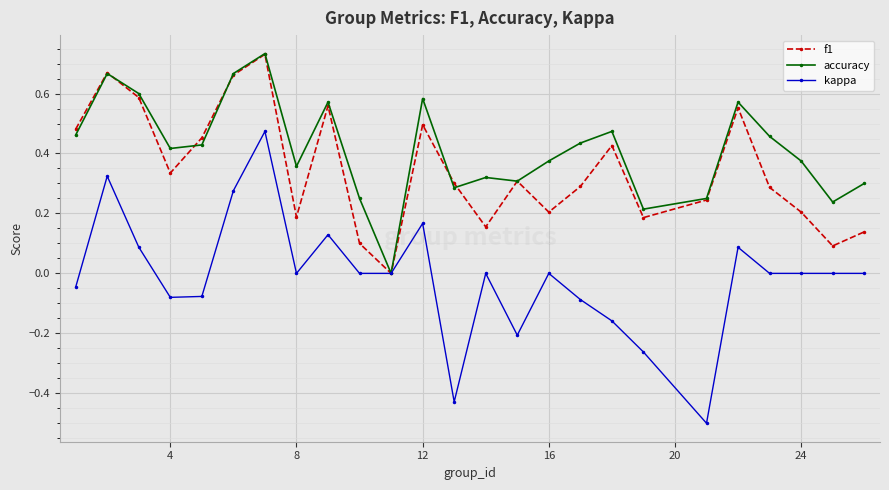

What is the smallest value displayed?

-0.5